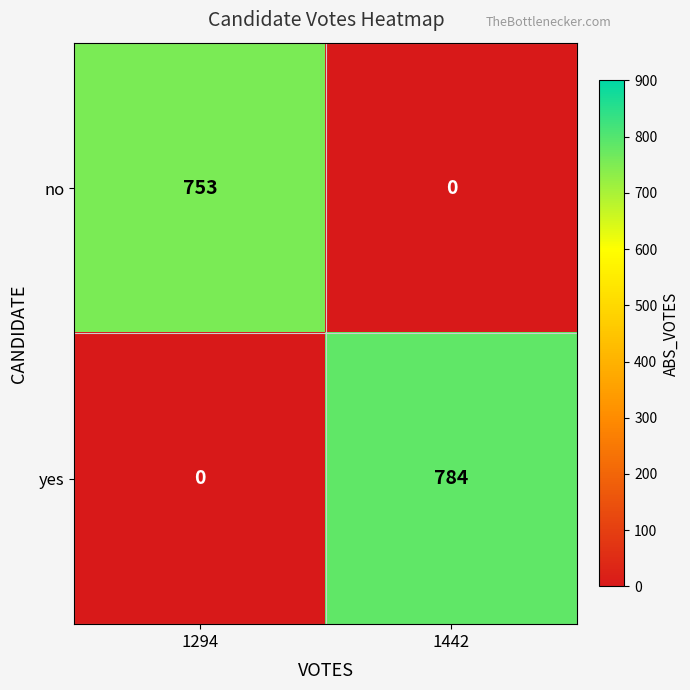

Which series has the largest total across all categories?

yes